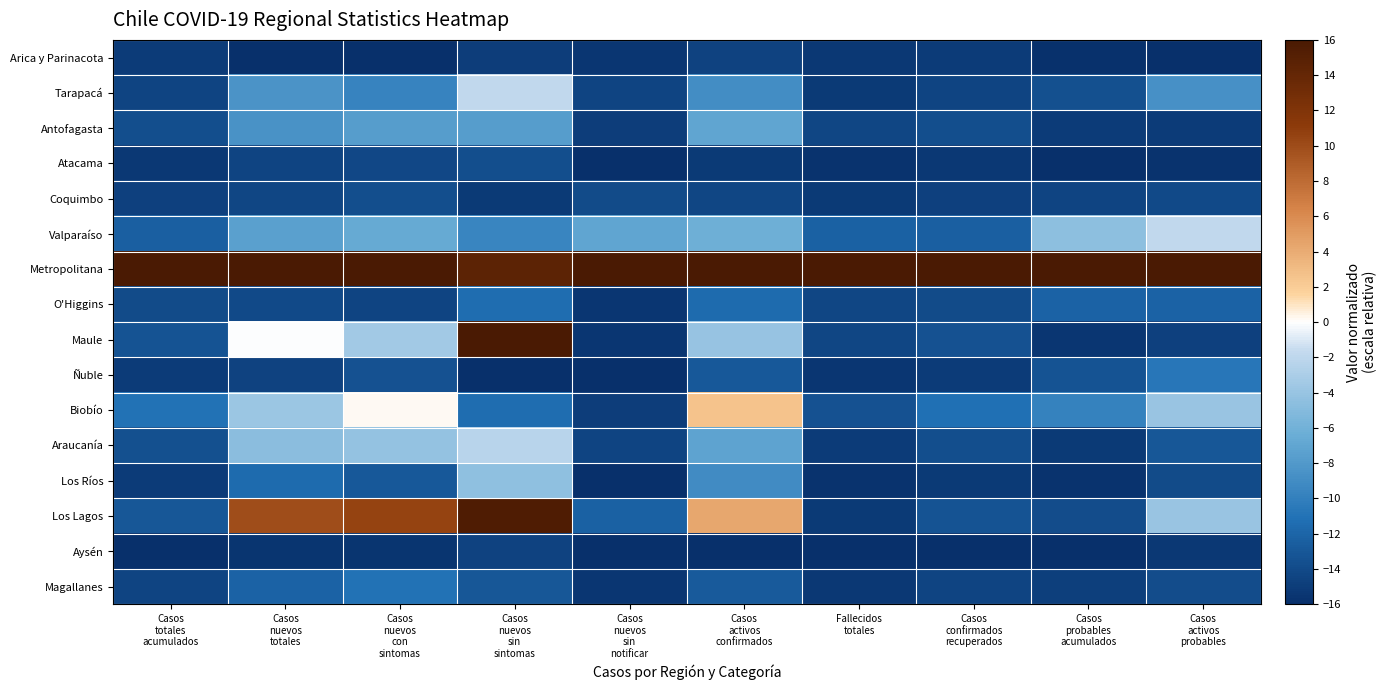

Rank the series at Casos nuevos sin notificar from lowest to highest value.

Atacama, Ñuble, Los Ríos, Aysén, Arica y Parinacota, O'Higgins, Maule, Magallanes, Antofagasta, Biobío, Tarapacá, Araucanía, Coquimbo, Los Lagos, Valparaíso, Metropolitana